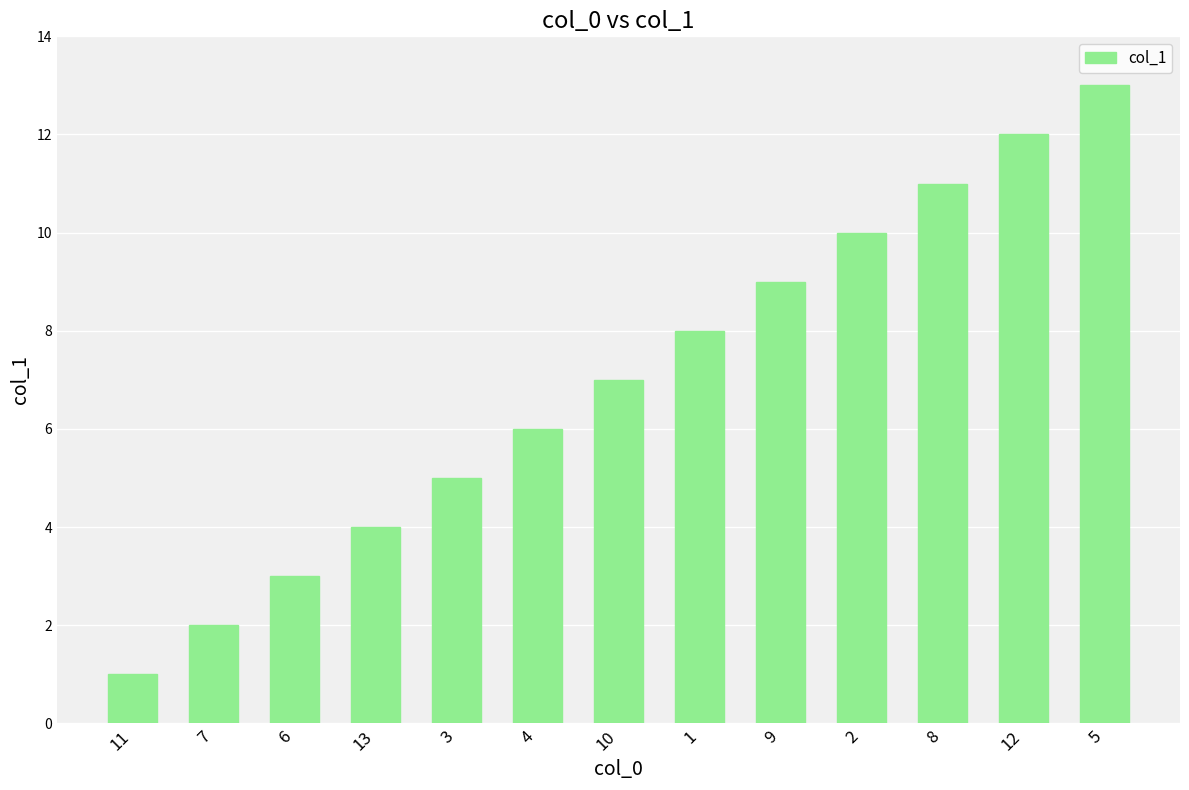

Between 8 and 9, which is larger?

8